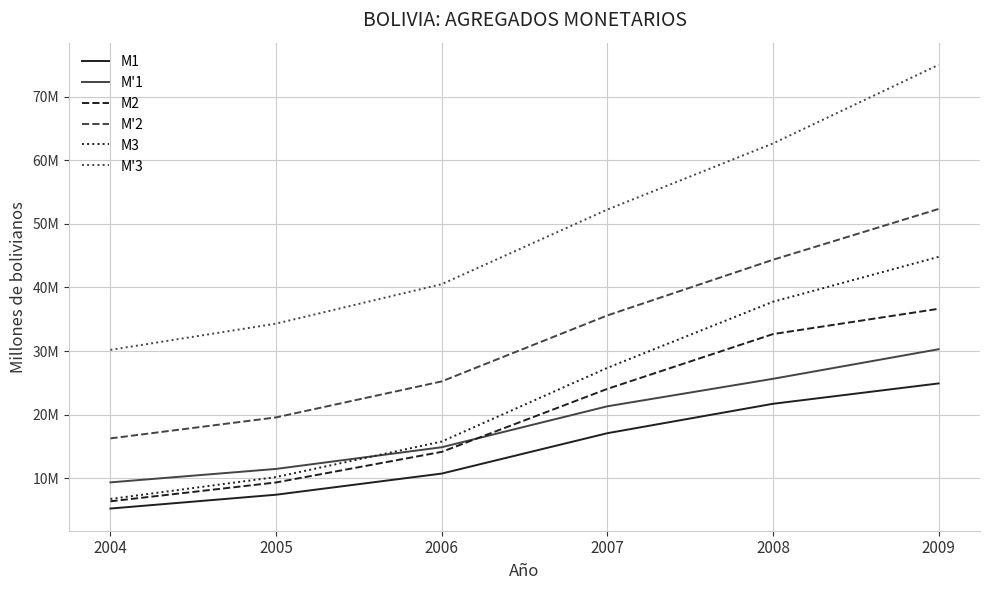

True or false: M2 and M'3 intersect in this chart.

False